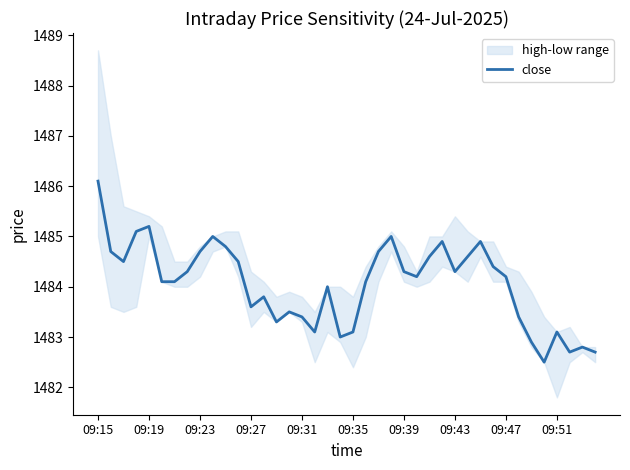

What is the minimum value shown in the chart?

1482.5